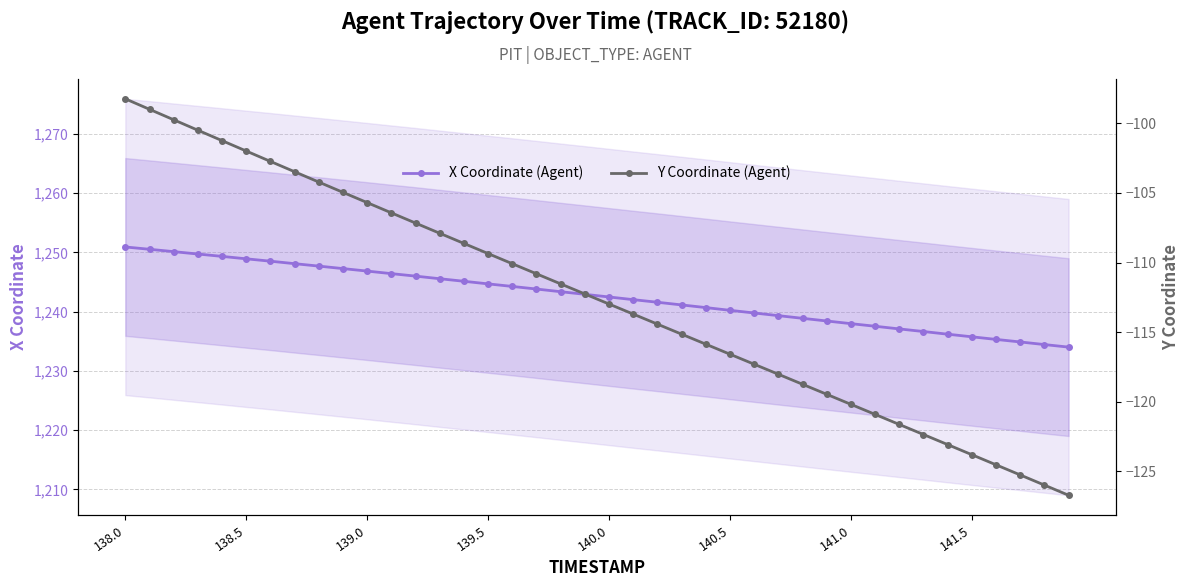

True or false: Y Coordinate (Agent) and X Coordinate (Agent) cross at least once.

False